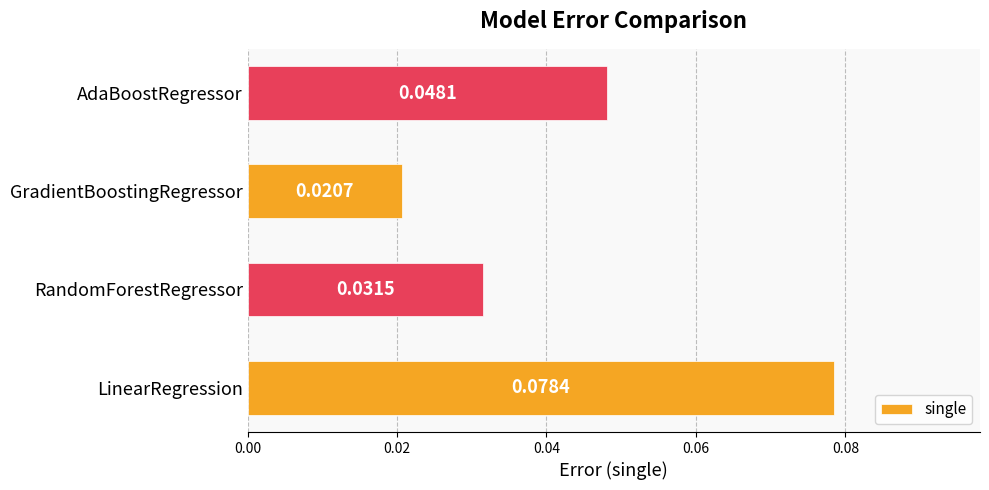

Which label corresponds to the largest value in the chart?

LinearRegression